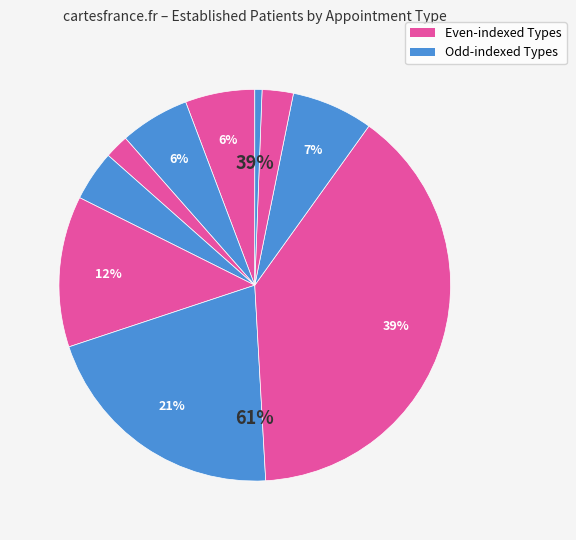

Is AUDIOLOGY the majority of the pie?

No